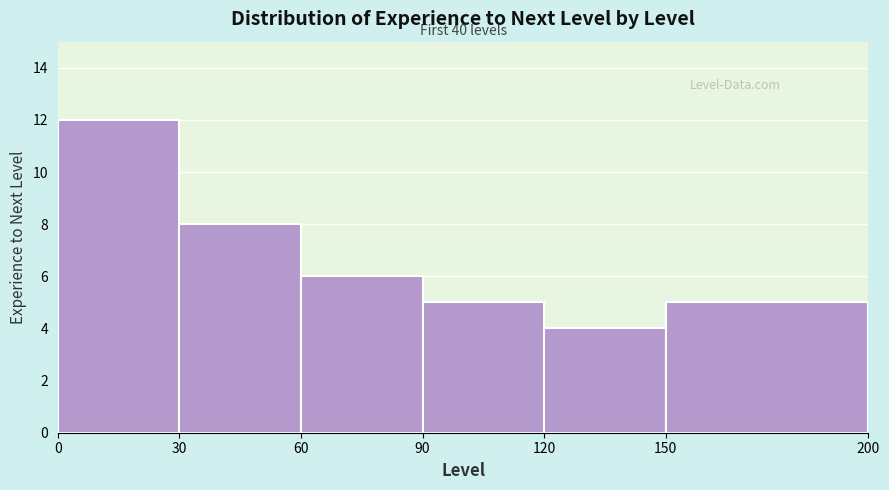

Which range on the x-axis has the tallest bar?

0 to 30